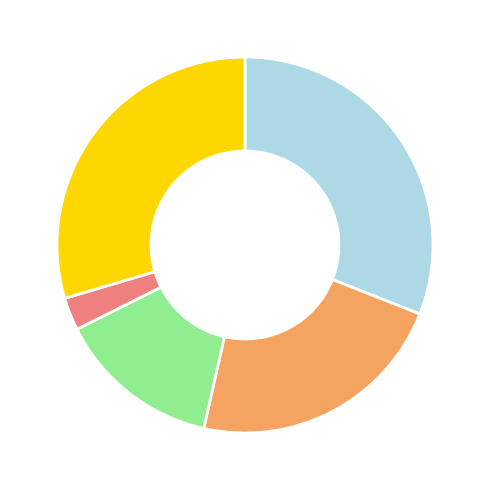

Is there any slice that represents more than half of the pie?

No